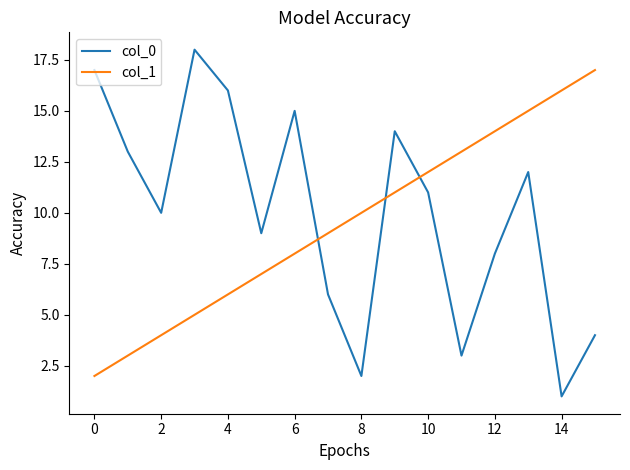

Which series ends up on top after the final intersection of col_0 and col_1?

col_1